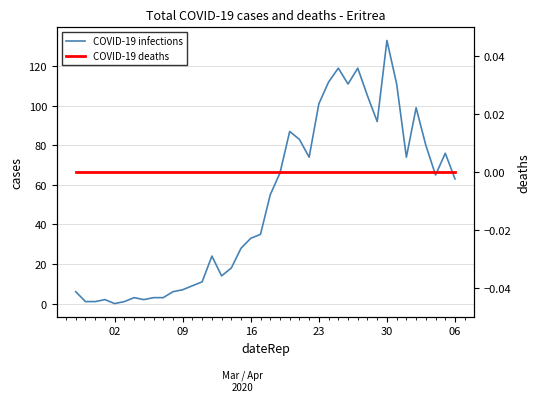

What is the maximum value for COVID-19 infections?

133